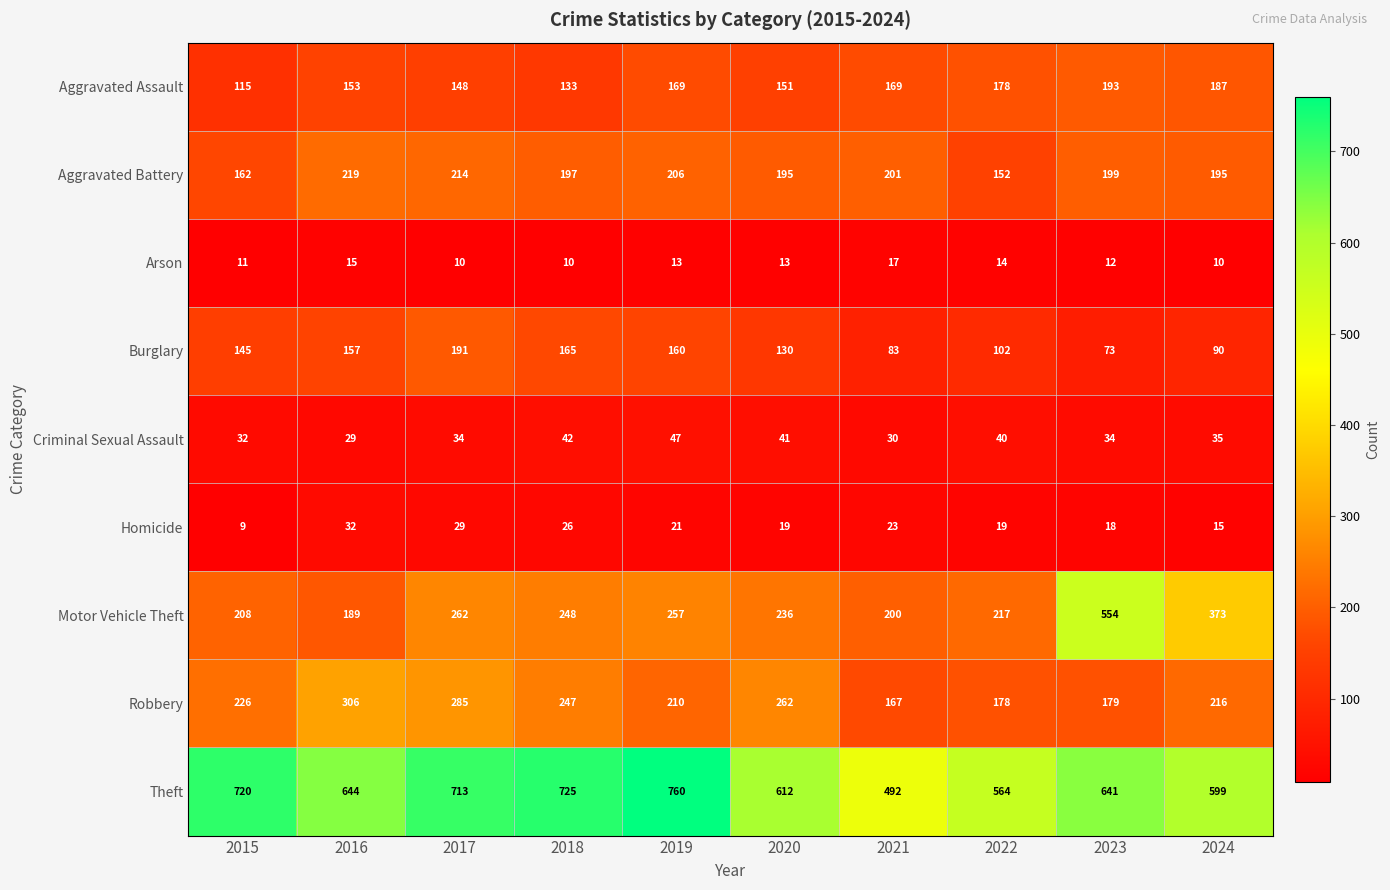

Which series has the largest total across all categories?

Theft